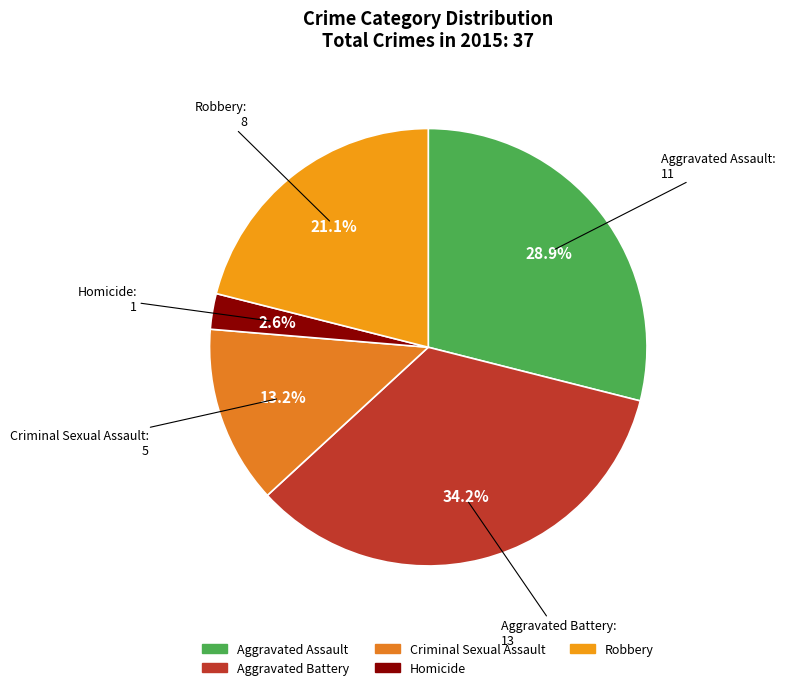

Rank the categories by value from highest to lowest.

Aggravated Battery, Aggravated Assault, Robbery, Criminal Sexual Assault, Homicide